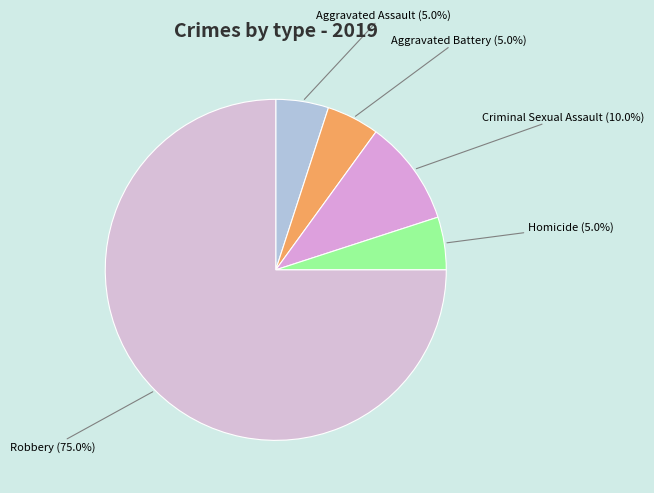

How many segments does this pie chart have?

5